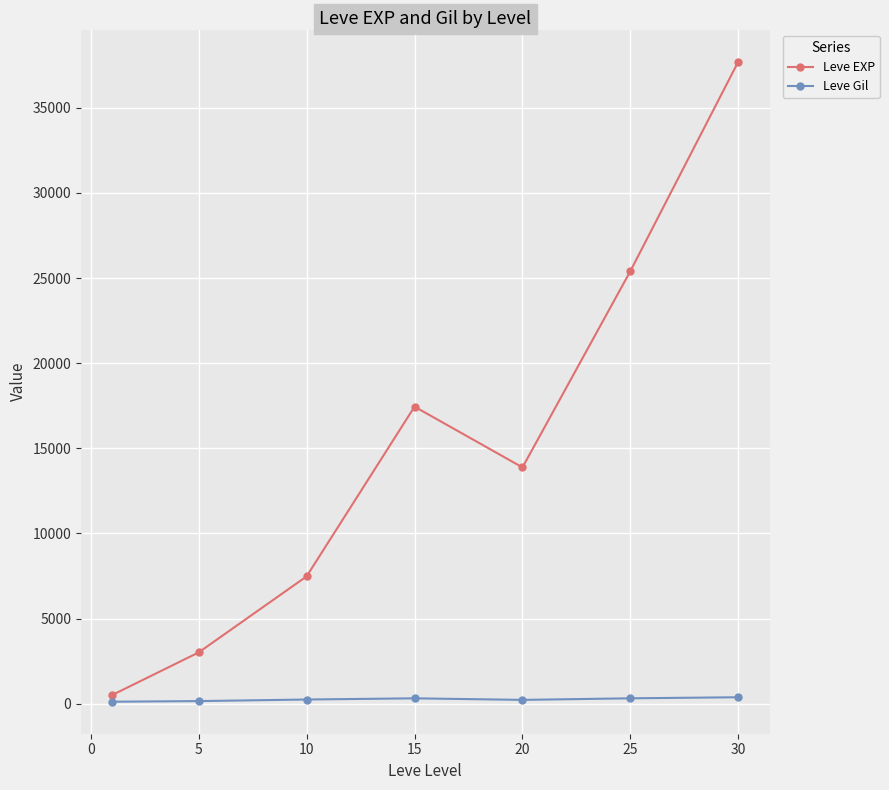

What is the value of the Leve EXP point at the 4th from the left?

17445.0